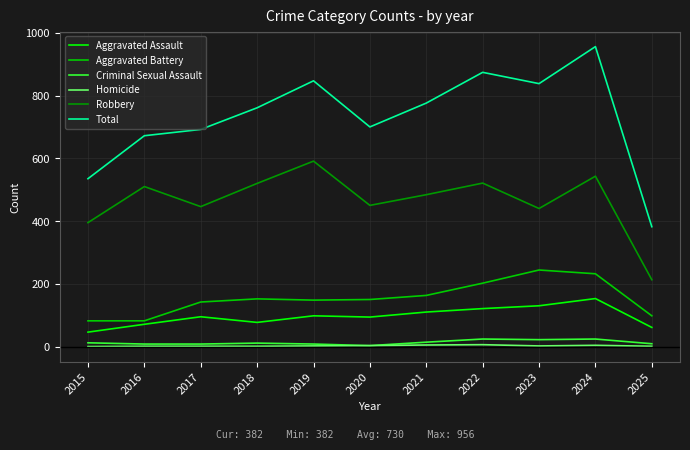

Is it true that Total equals 847 at 2019?

True